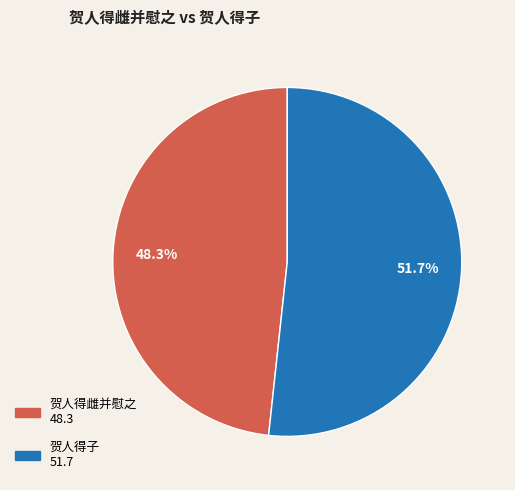

What is the ratio of the value at 贺人得子 to the value at 贺人得雌并慰之?

1.1